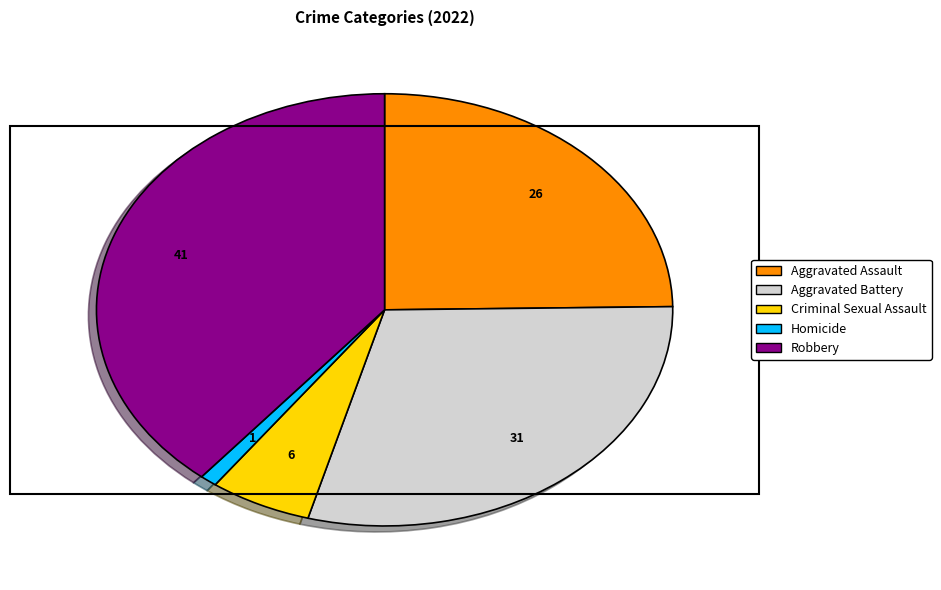

Which category has the biggest portion of the pie?

Robbery